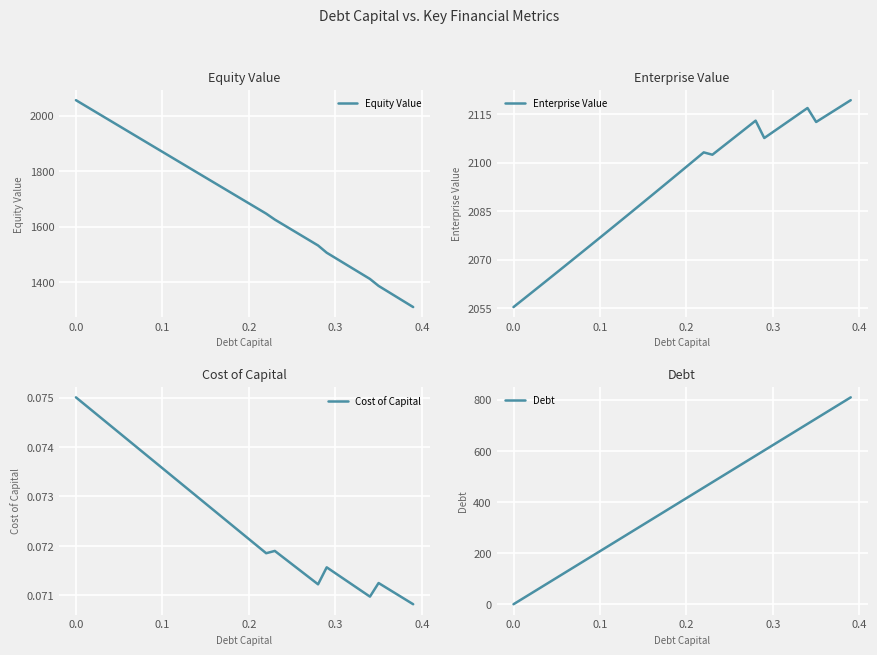

What is the sum of all Debt values?

16187.0